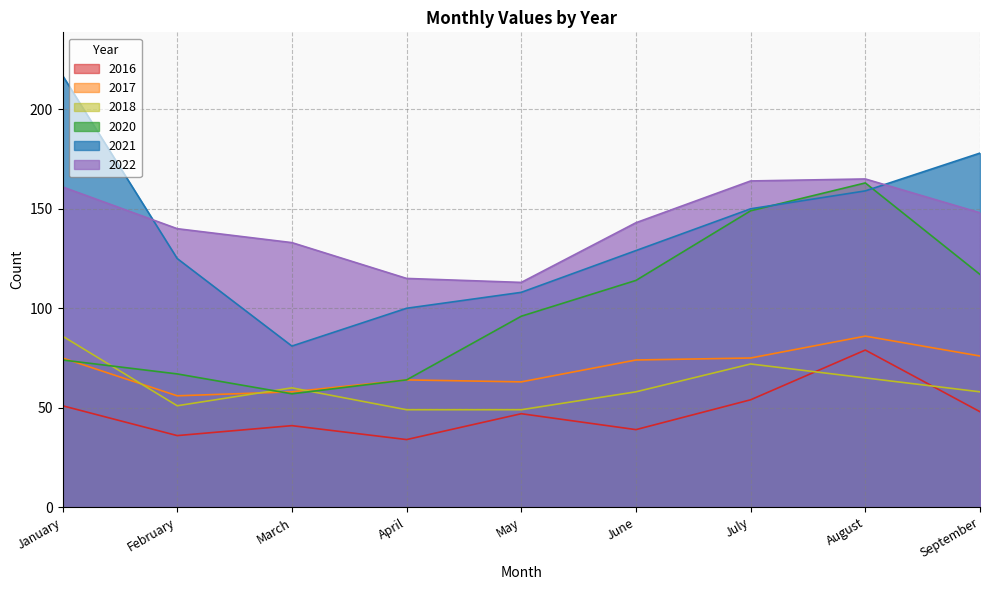

At which category does the chart reach its peak across all series?

January